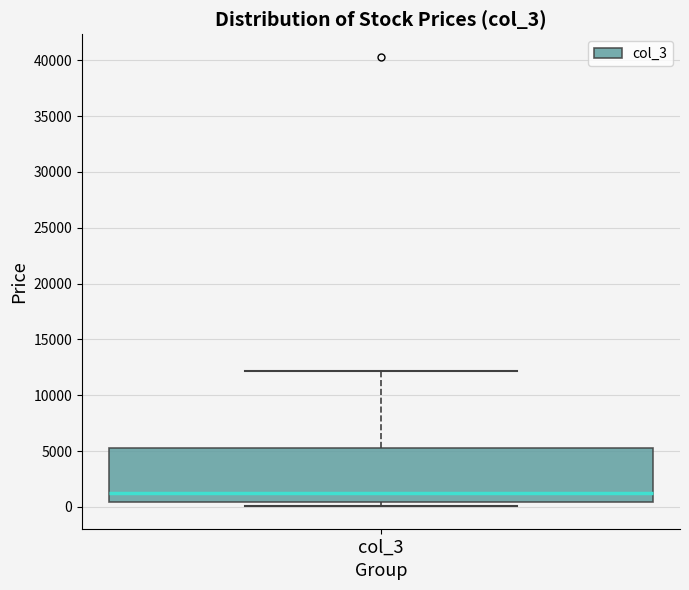

Read this box plot against the y-axis: the position of the median line, the range covered by the box, and the ends of both whiskers. The values are not printed on the chart, so give them approximately, as read against the axis.

median 1500, box 500 to 5500, whiskers 0 to 12000